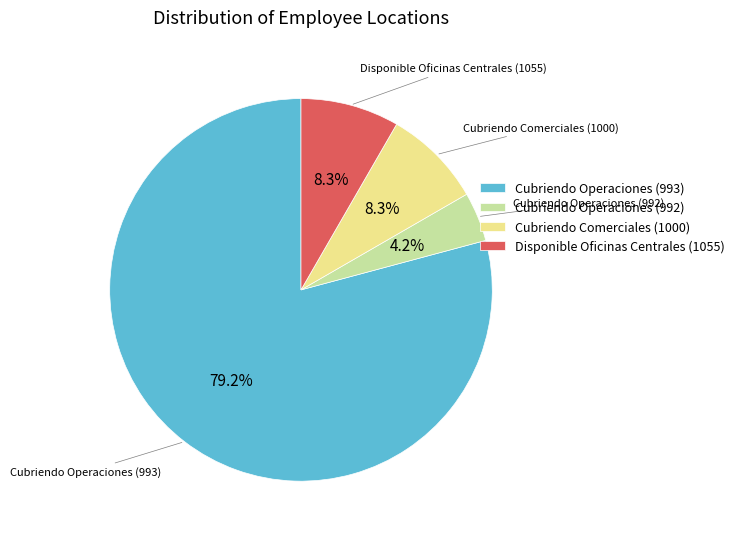

Between Disponible Oficinas Centrales (1055) and Cubriendo Operaciones (993), which is larger?

Cubriendo Operaciones (993)